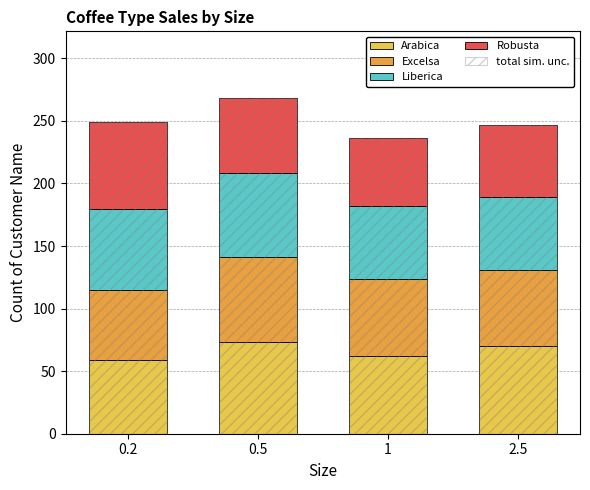

Where is Excelsa nearest to the value 62?

1